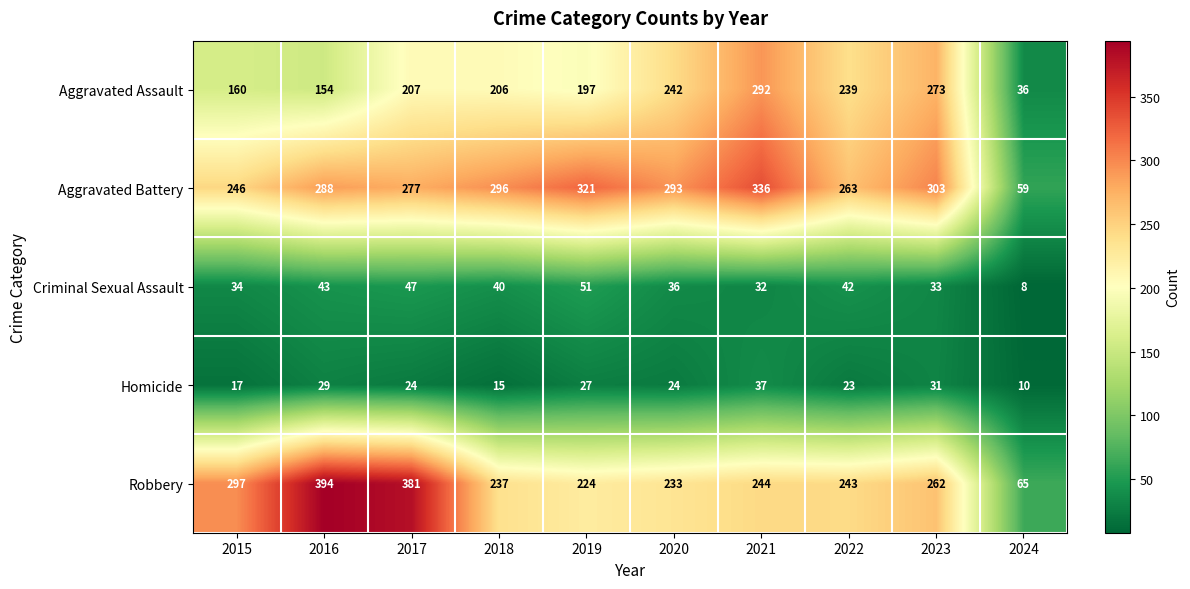

What is the maximum value for Aggravated Battery?

336